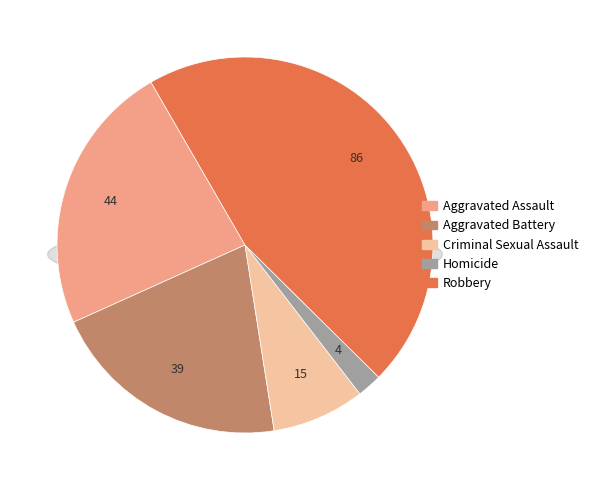

What is the smallest slice in the pie chart?

Homicide